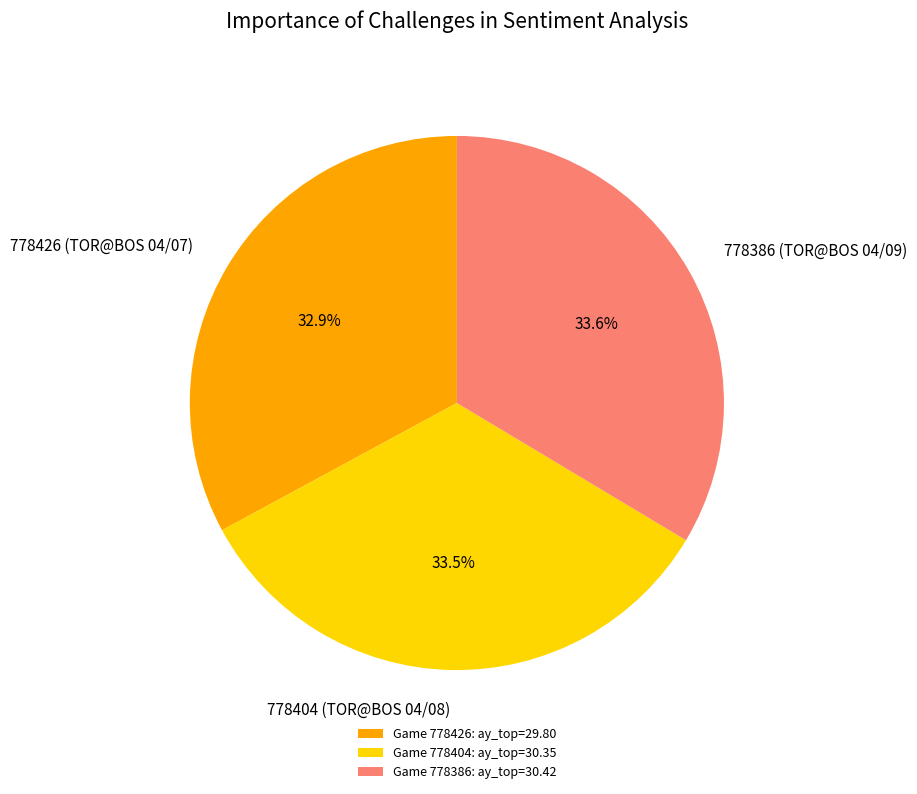

What is the ratio of the value at 778404 (TOR@BOS 04/08) to the value at 778386 (TOR@BOS 04/09)?

1.0